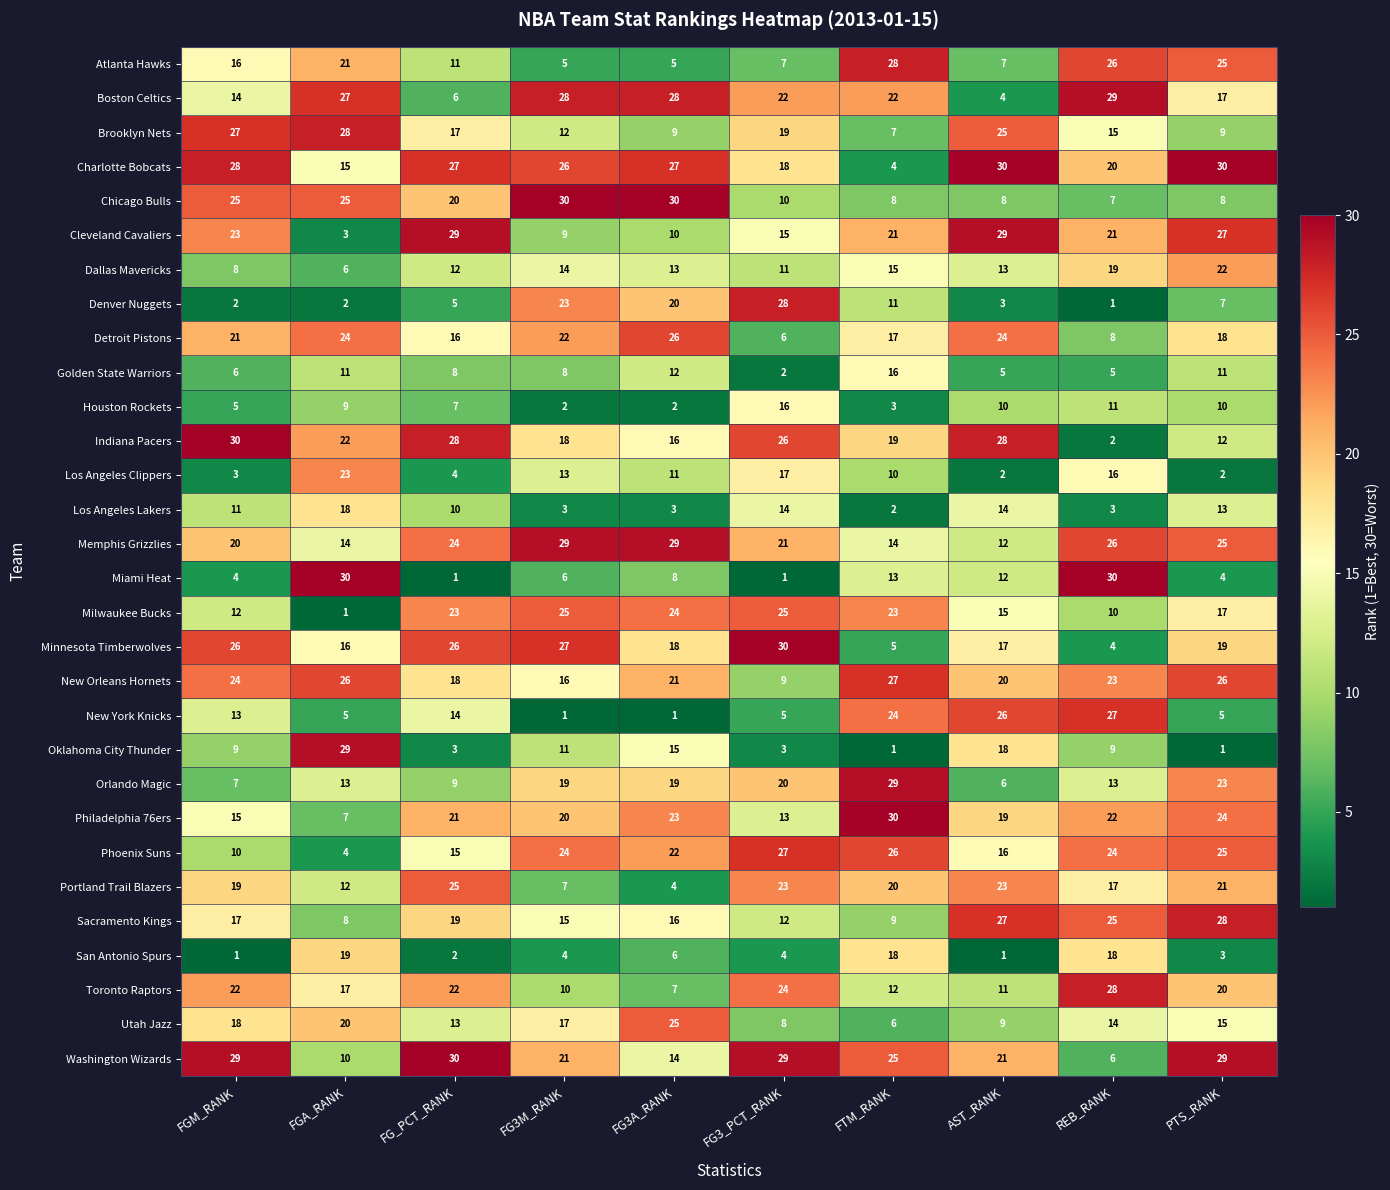

What value does the New York Knicks series have at PTS_RANK, to the nearest 5?

5